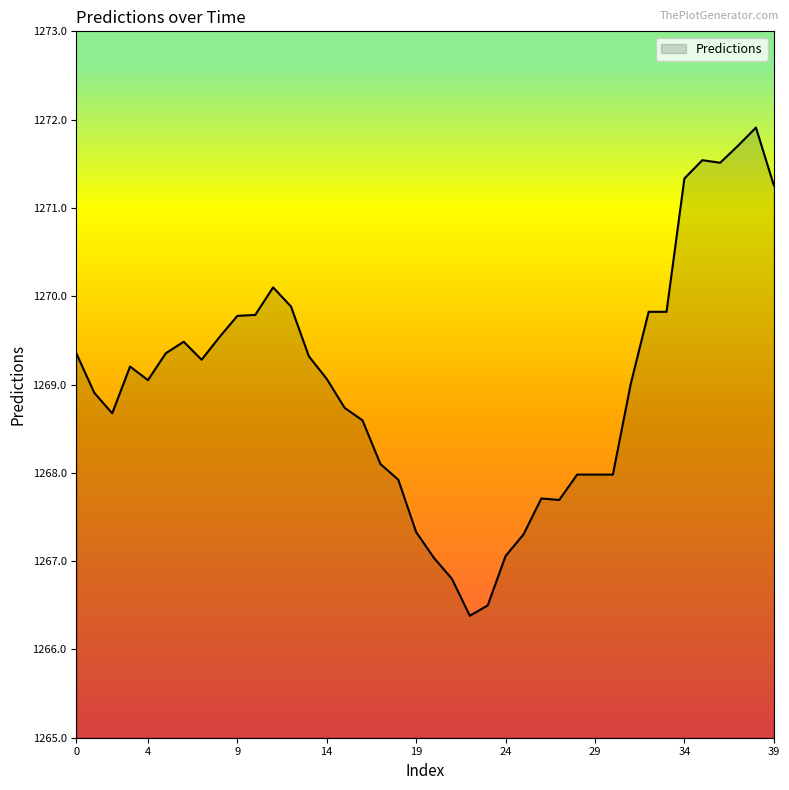

What is the maximum value shown in the chart?

1271.9